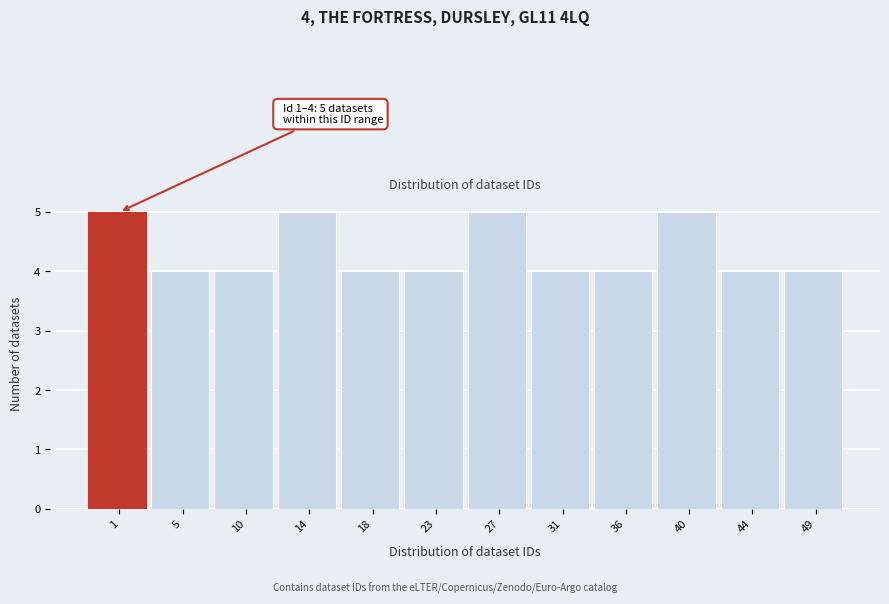

Reading left to right, what are all the values shown in this chart?

5	4	4	5	4	4	5	4	4	5	4	4